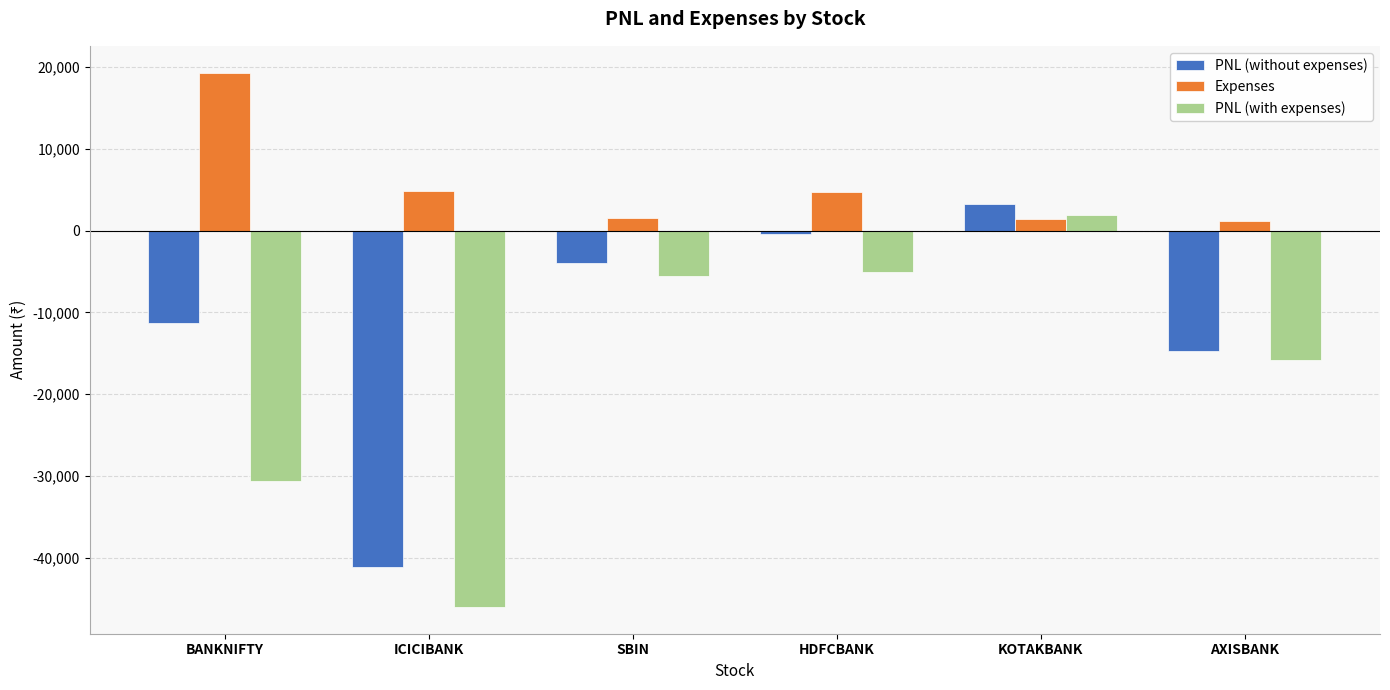

The value of Expenses at SBIN is 1598.4. True or false?

True